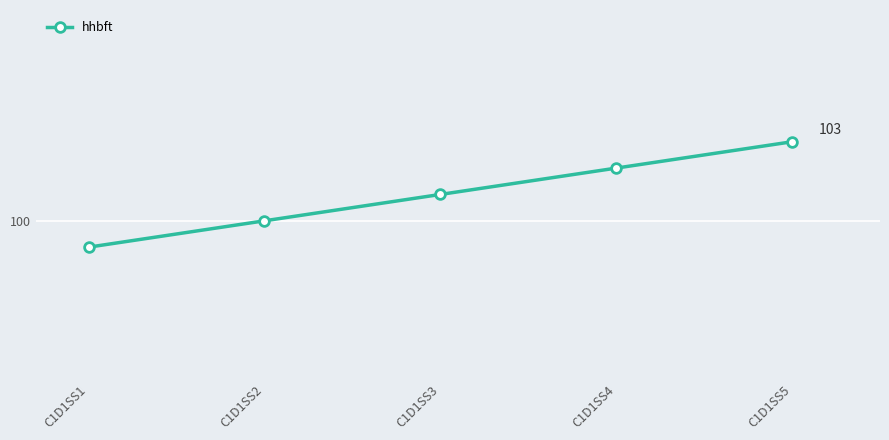

True or false: the data shows 102 at C1D1SS4.

True